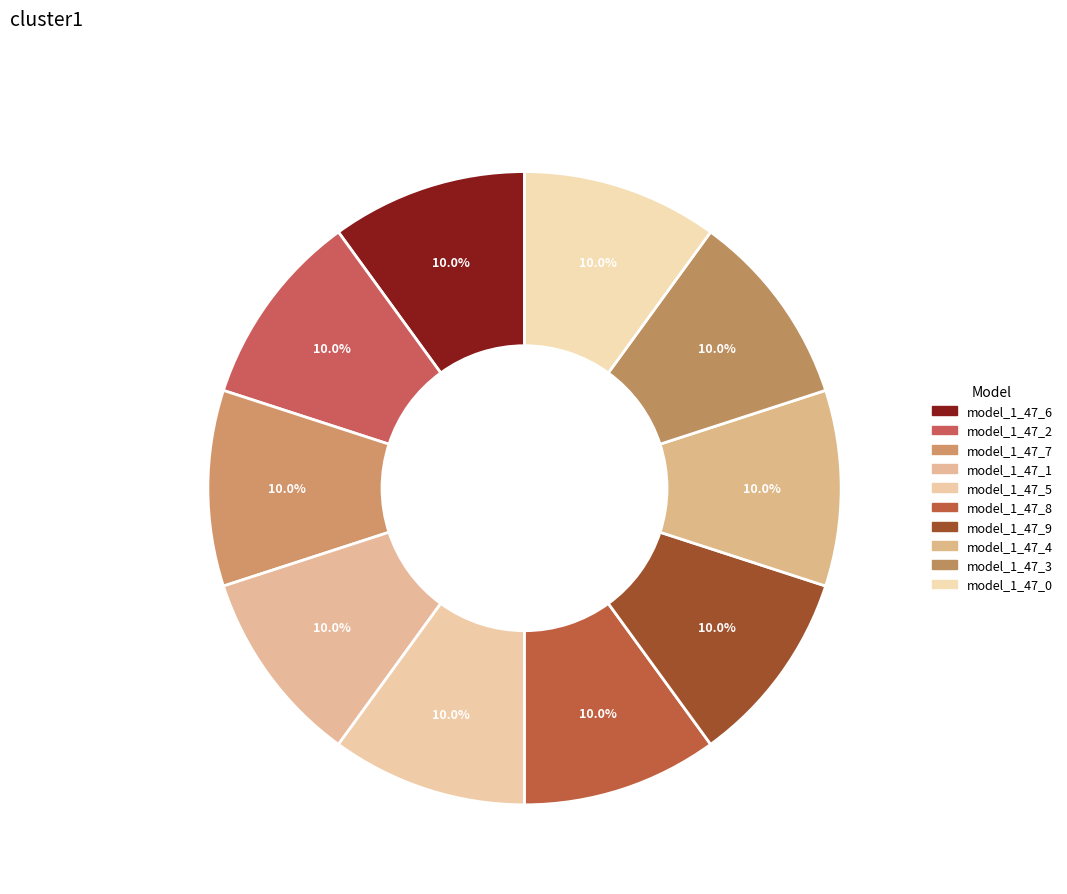

Is there any slice that represents more than half of the pie?

No